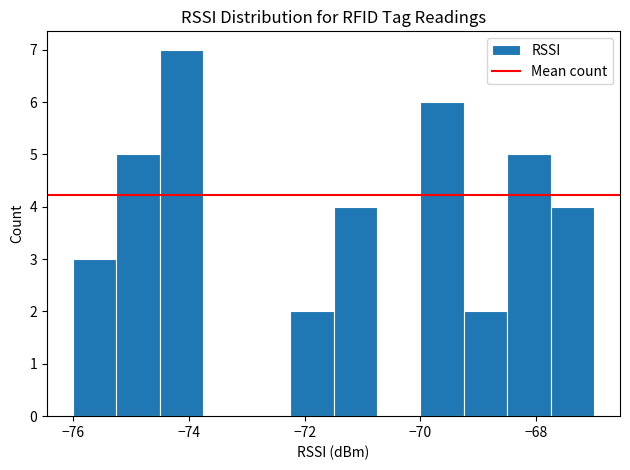

Read against the x-axis, roughly where is the centre of the tallest bar?

-74.2